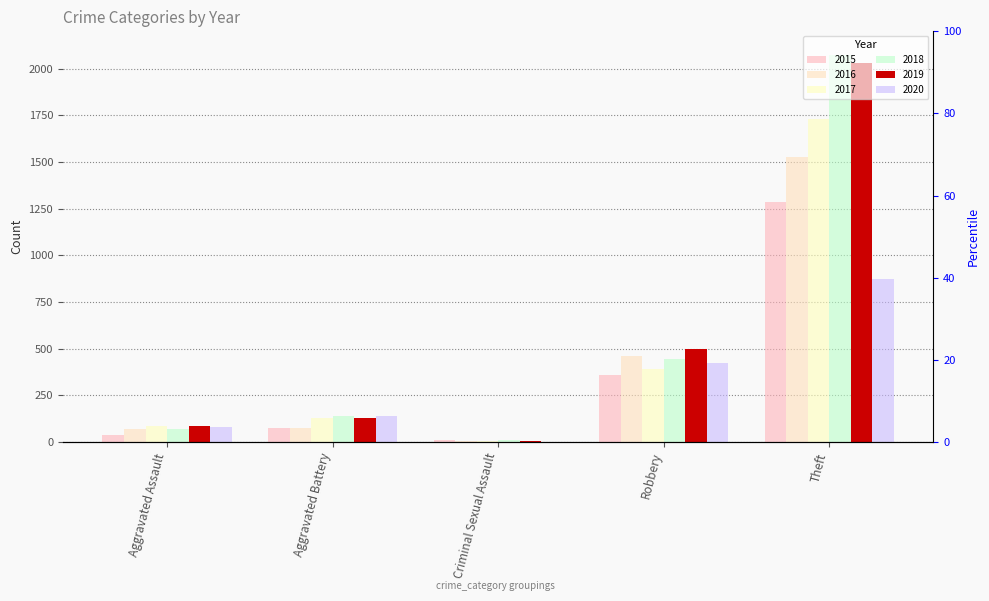

Where is 2016 nearest to the value 766?

Robbery